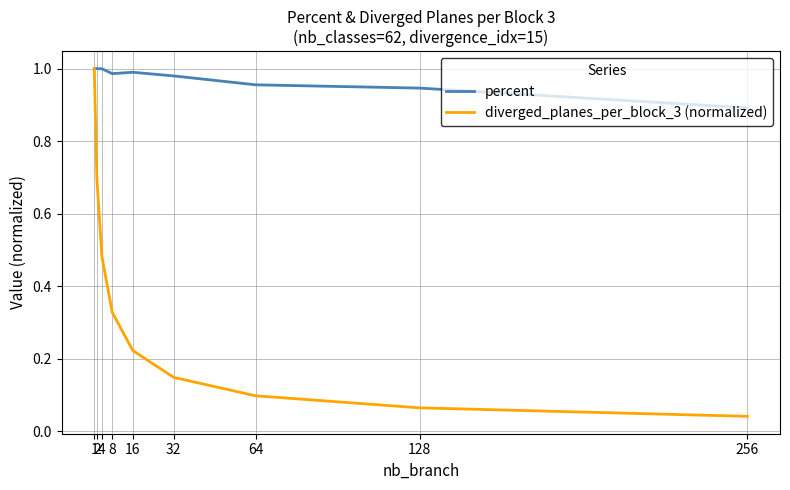

Which series has the largest total across all categories?

percent